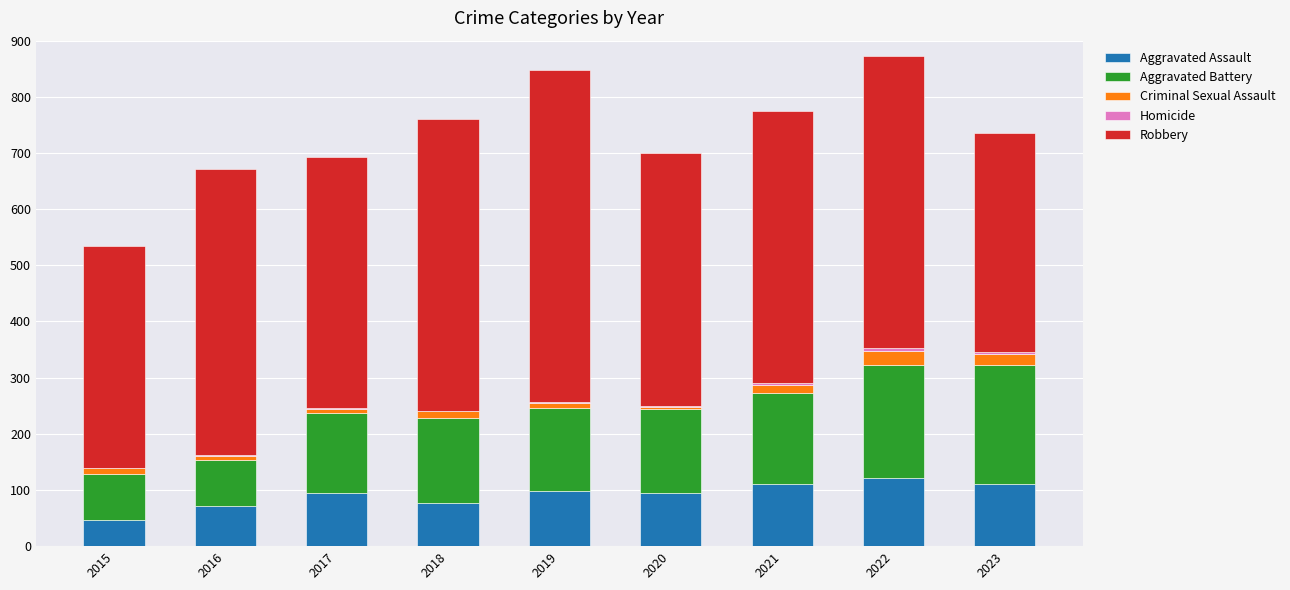

True or false: Aggravated Assault has a value of 98 at 2019.

True